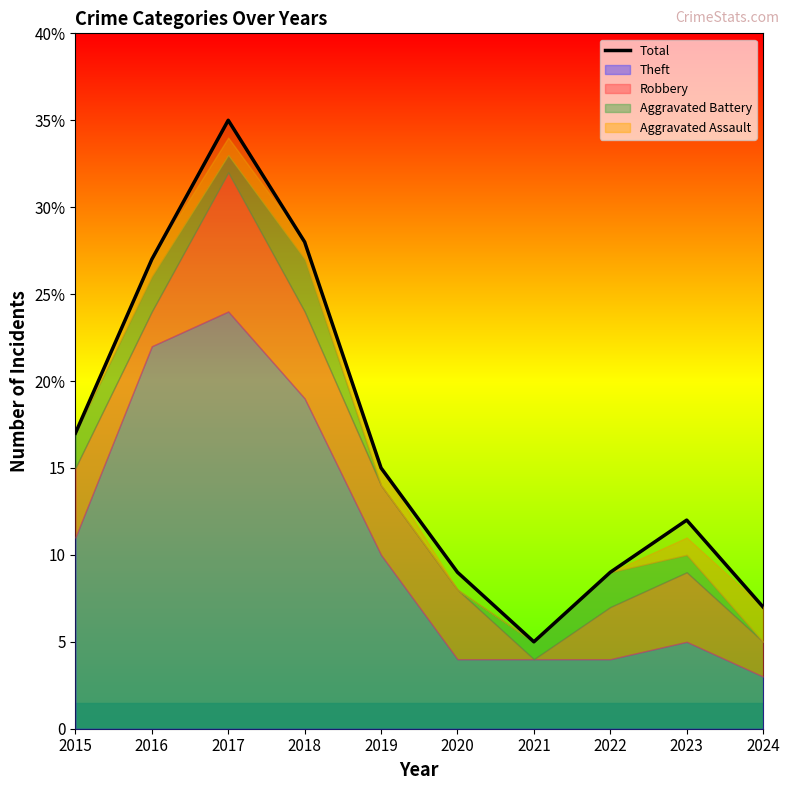

At which category does the data reach its first local valley?

2021